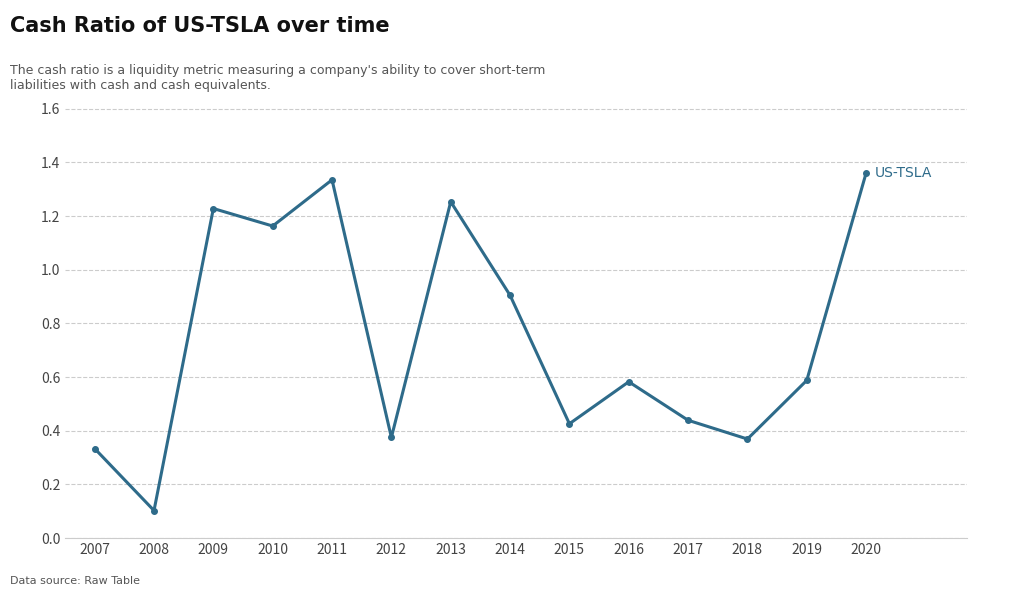

Which has a higher value, 2014 or 2009?

2009